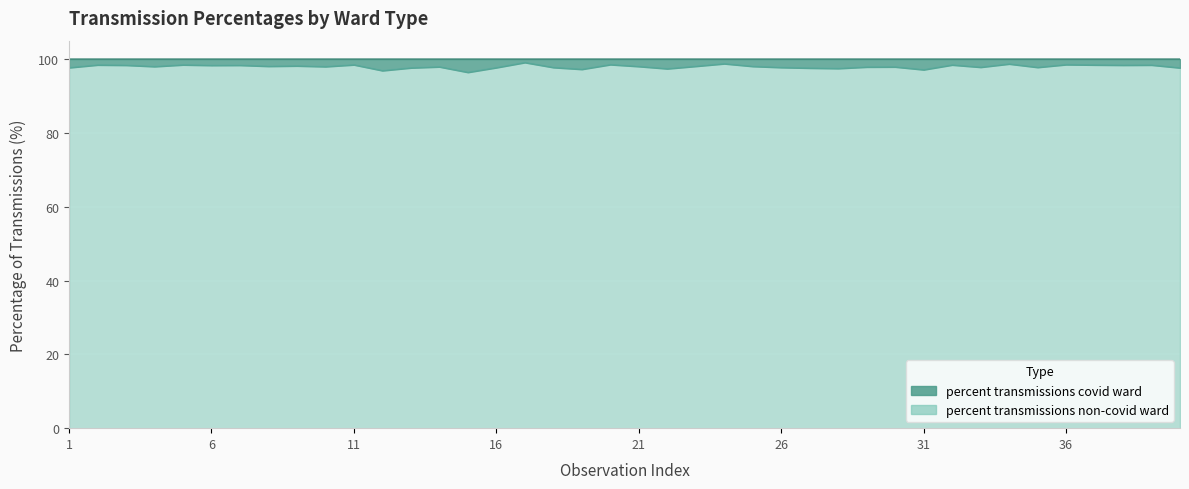

What is the minimum value shown in the chart?

96.4